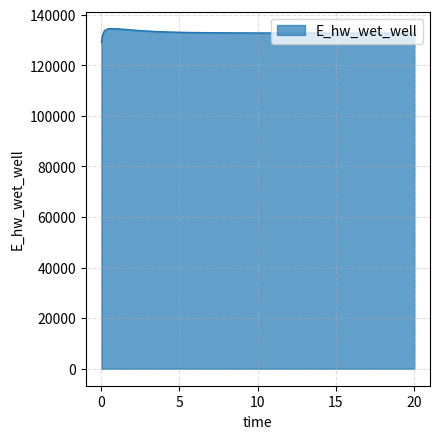

What is the maximum value shown in the chart?

134478.2